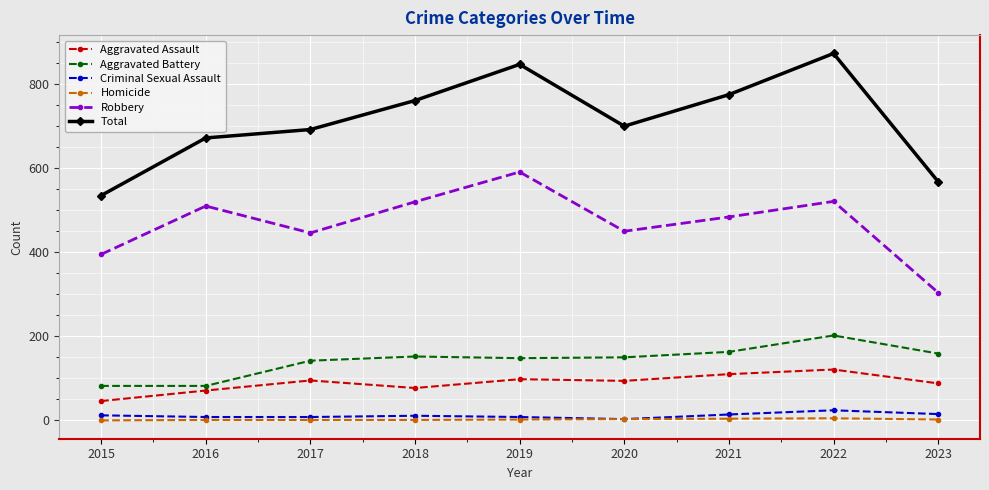

True or false: Aggravated Assault has more than 0 points higher than both neighbors.

True